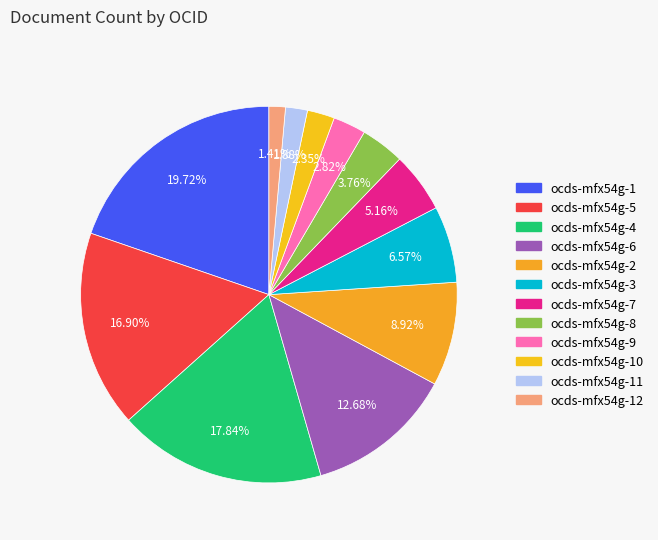

True or false: ocds-mfx54g-3 accounts for 7% of the total.

True